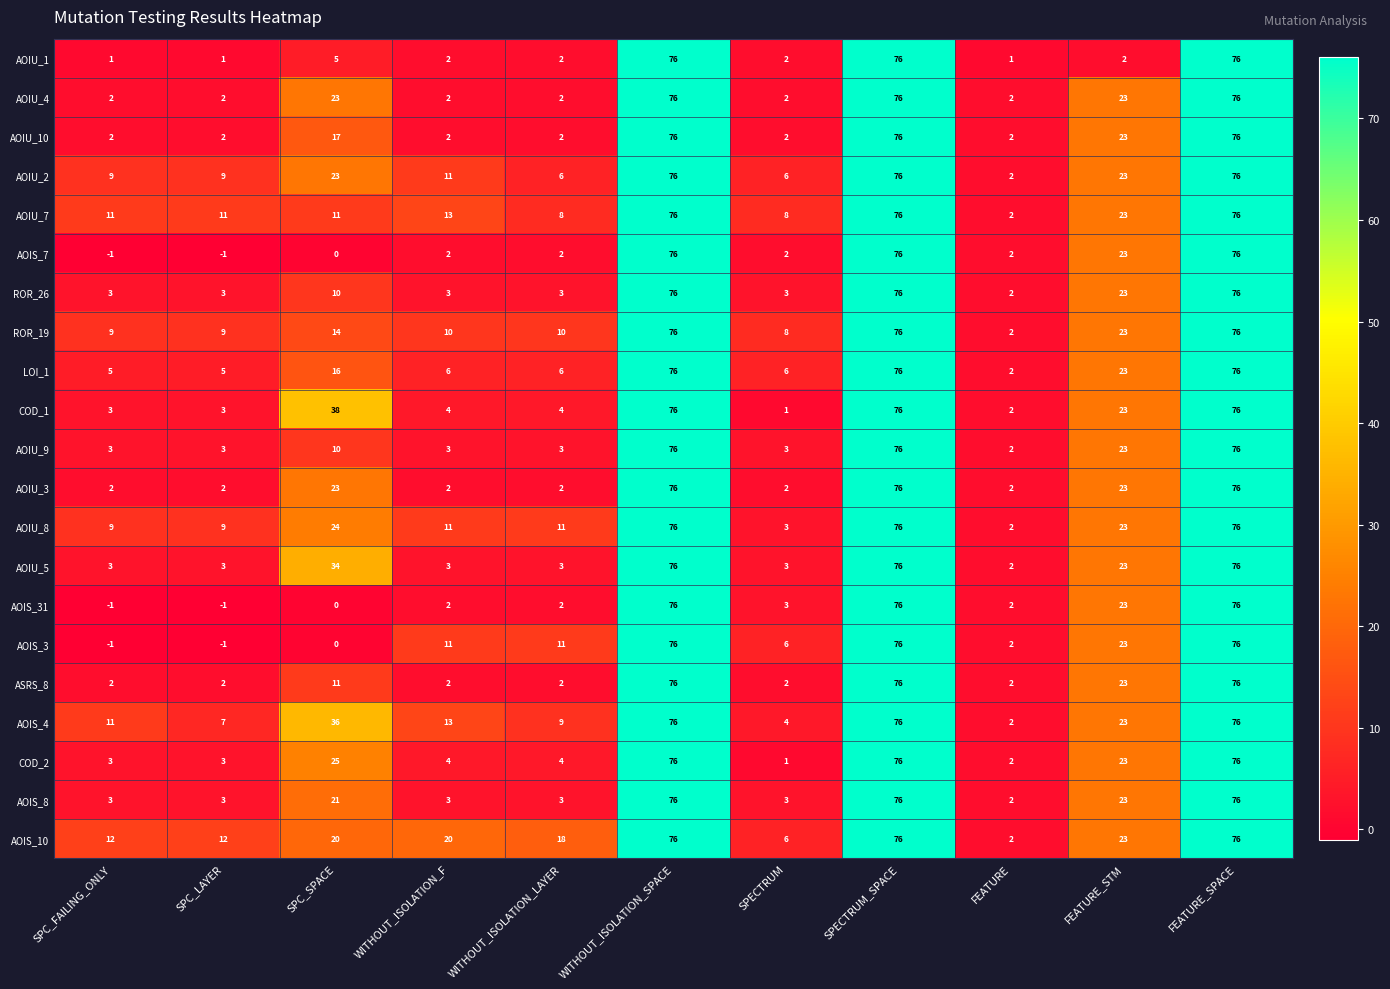

Where is AOIU_1 nearest to the value 38?

SPC_SPACE